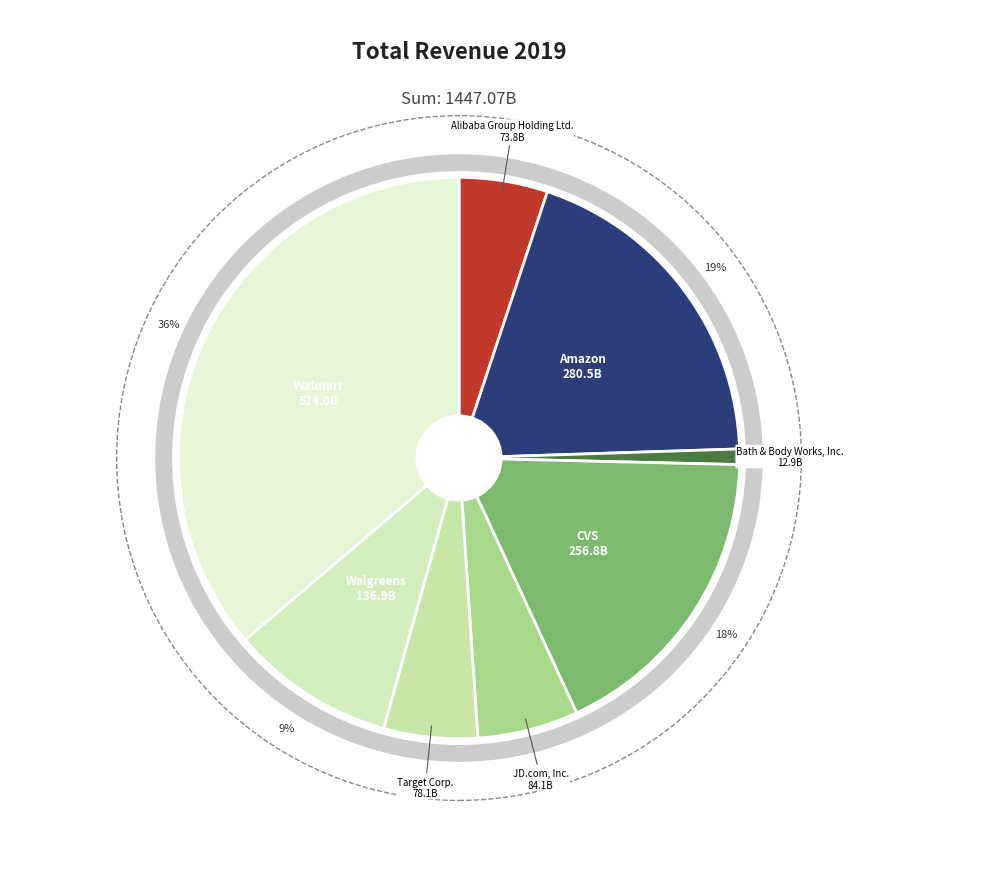

What is the total percentage of Amazon.com, Inc. and Alibaba Group Holding Ltd.?

24.5%